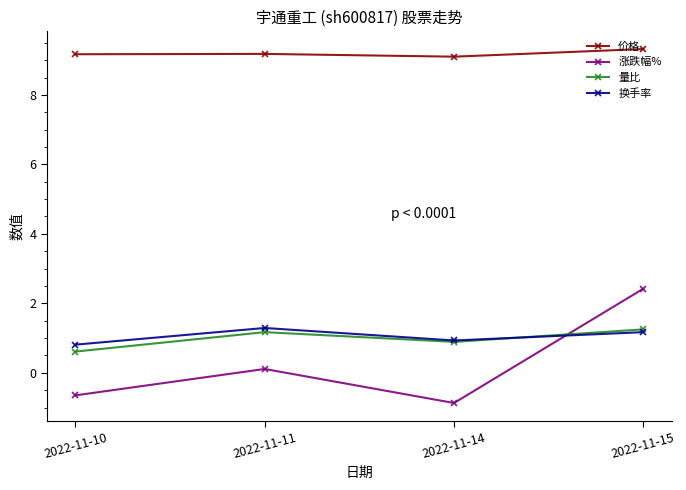

What is the difference between the maximum and minimum values in the 换手率 series?

0.5